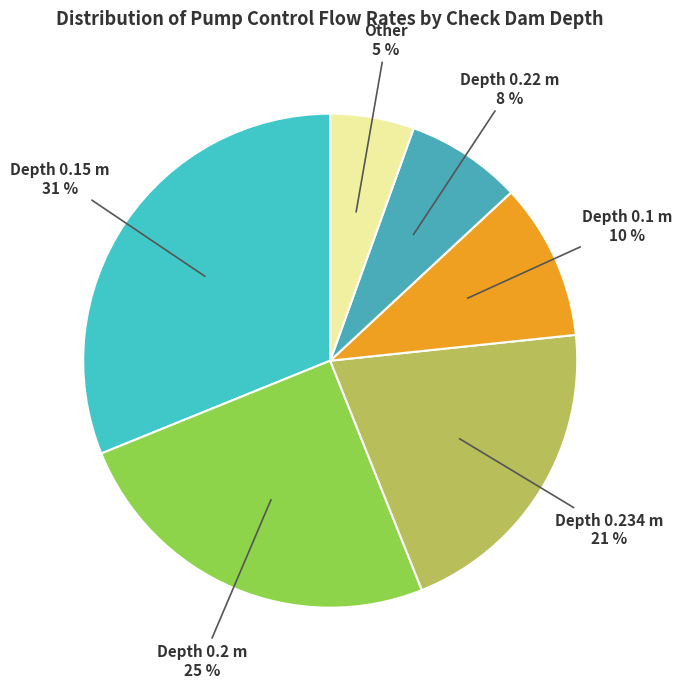

Count the number of slices in the pie.

6